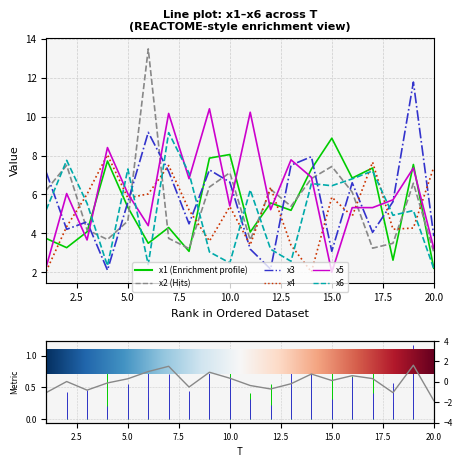

Between which two adjacent categories do x3 and x2 first intersect?

1 and 2